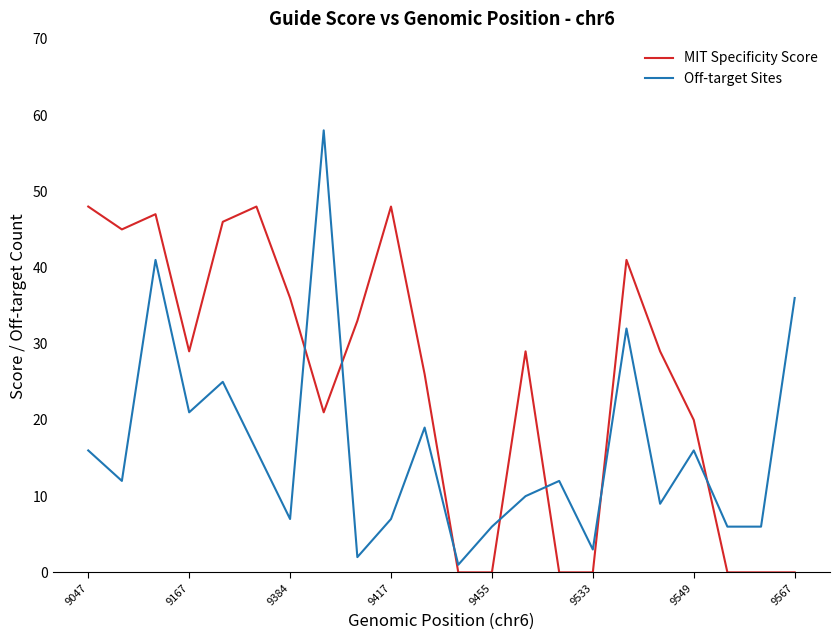

What is the lowest value of the Off-target Sites series?

1